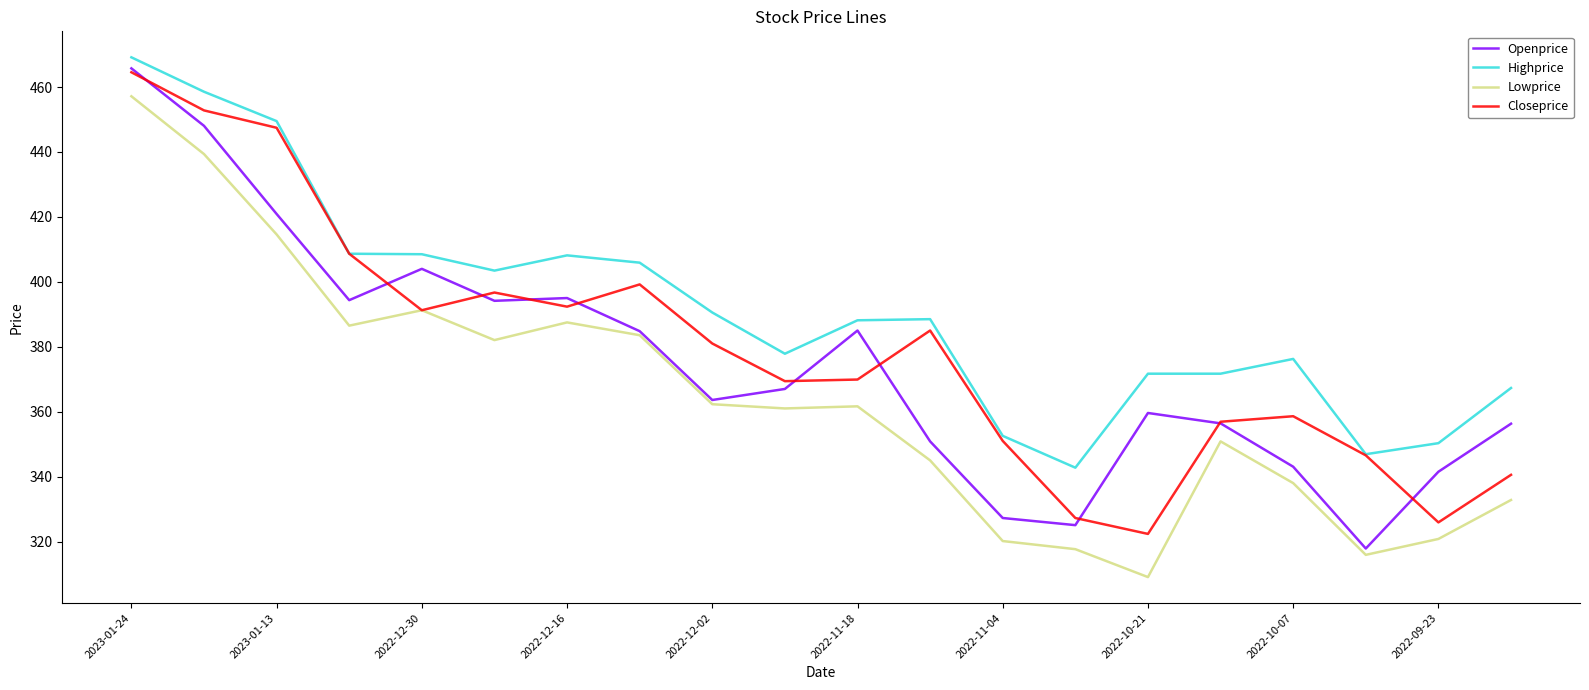

How many lines are shown in the chart?

4